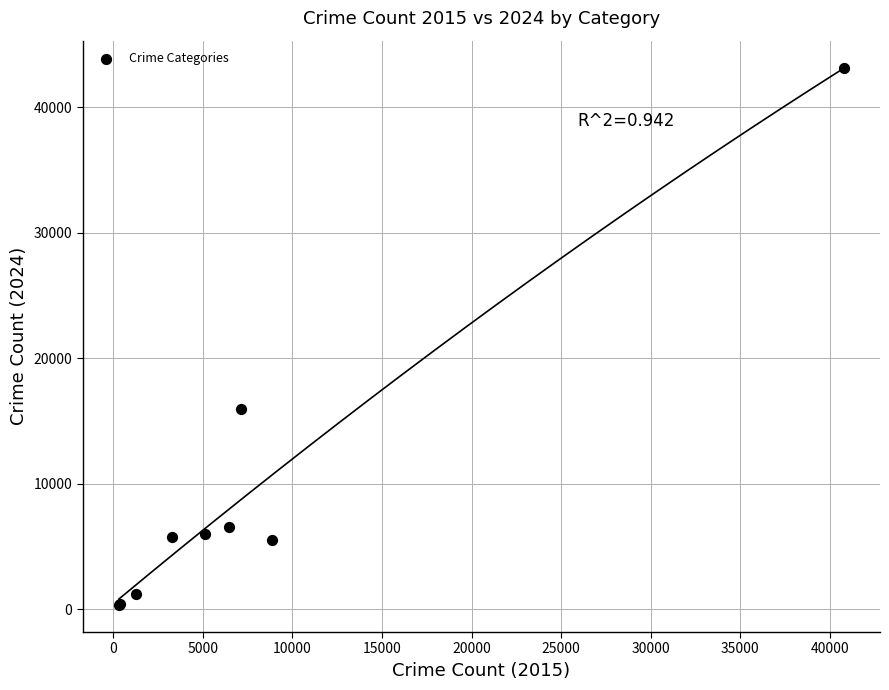

What Y value in the scatter plot is closest to 21751?

15993